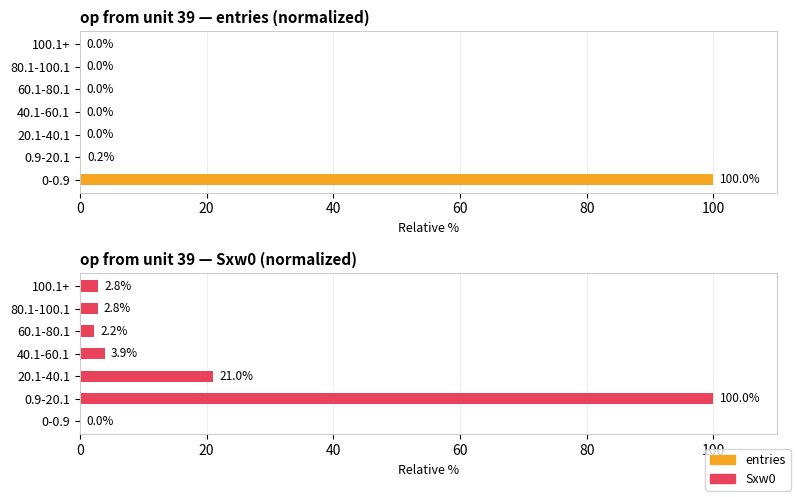

Which series changed the most between 0.9-20.1 and 80.1-100.1?

Sxw0